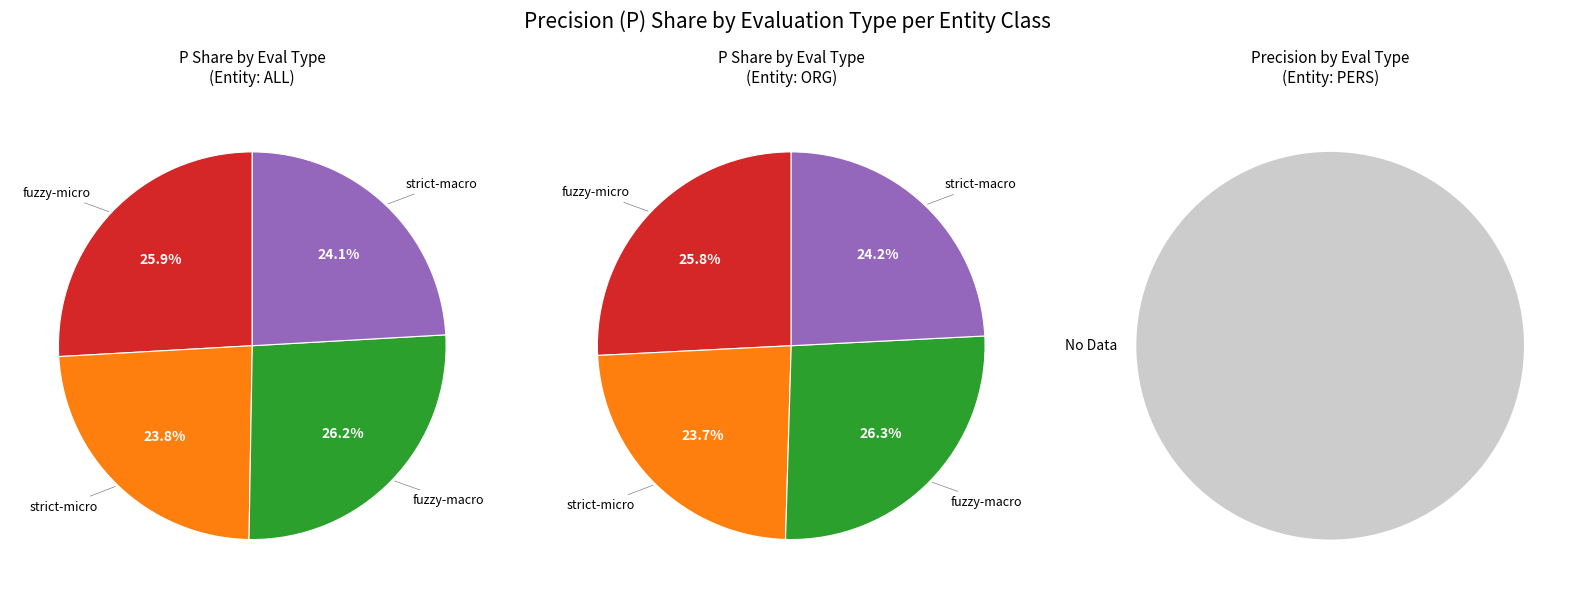

Count the number of slices in the pie.

4